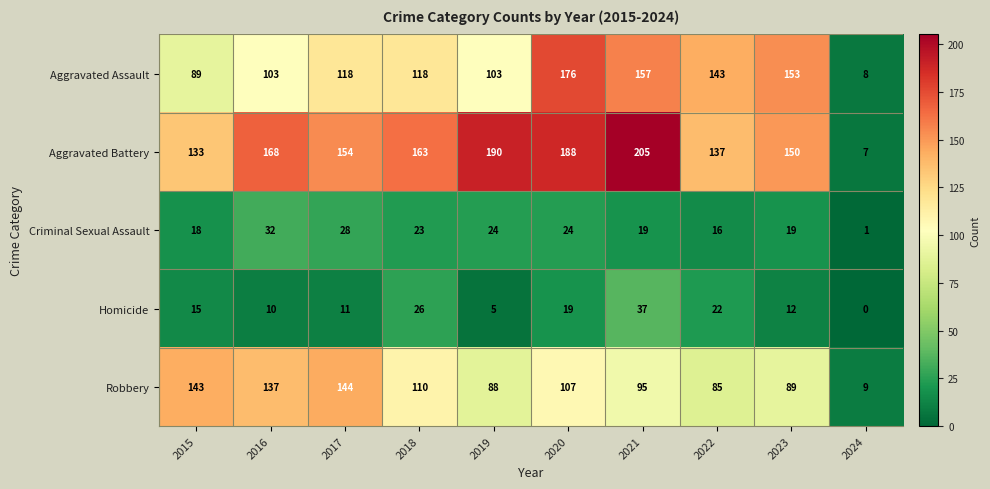

The value of Criminal Sexual Assault at 2023 is 19. True or false?

True